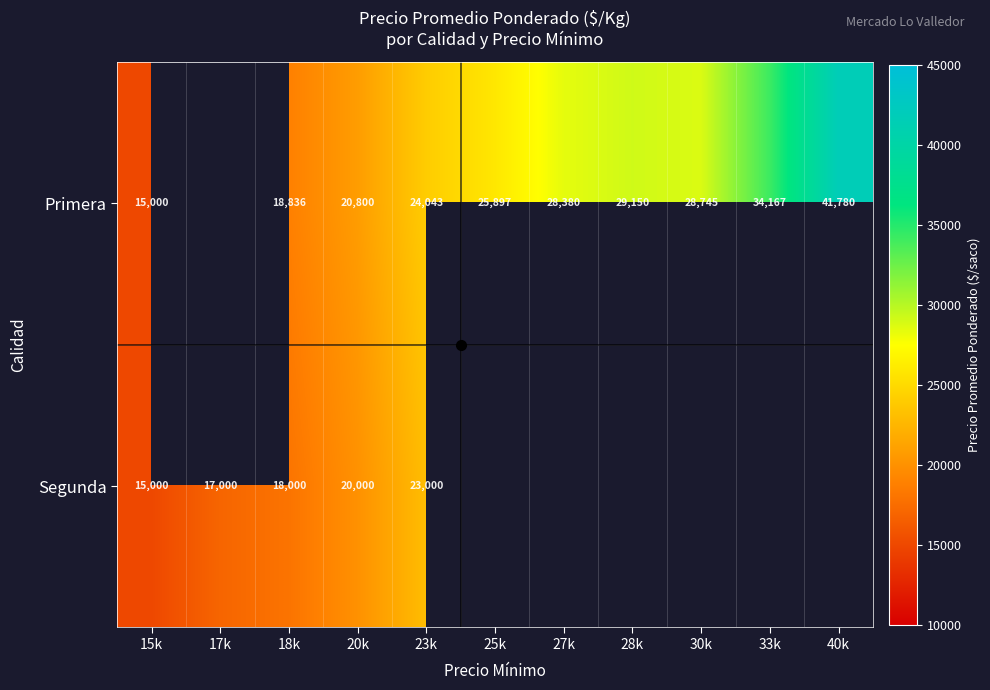

What is the difference between the highest and lowest values at 20k?

800